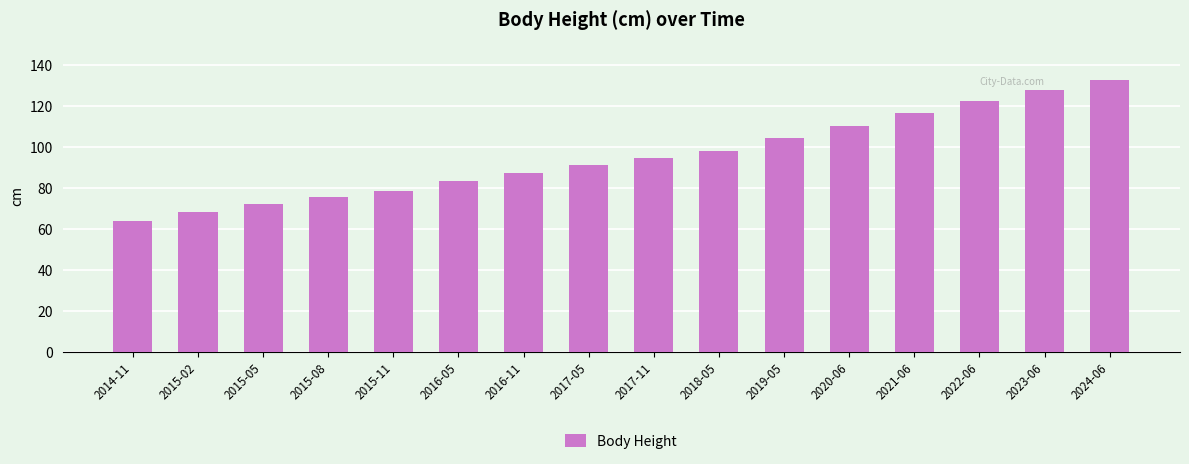

The value at 2019-05 is 104.2. True or false?

True